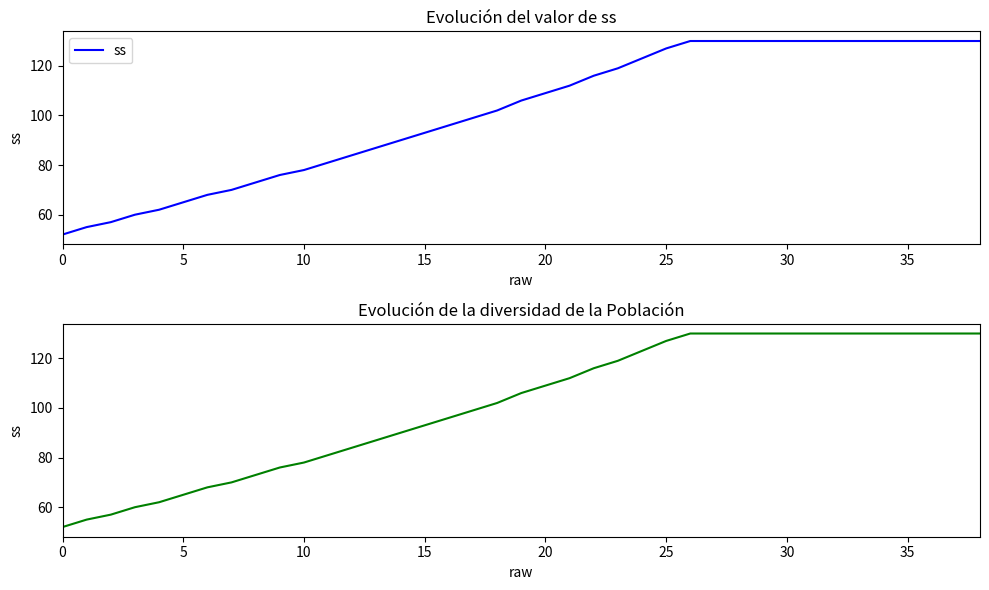

Approximately how many times larger is the value at 21 compared to 22?

1.0